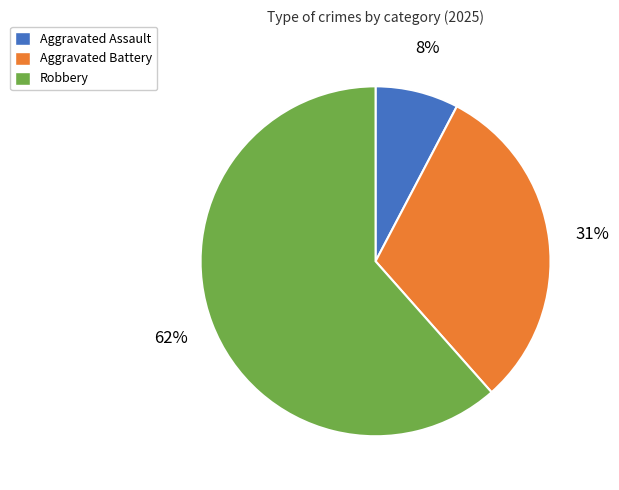

How many slices are in this pie chart?

3